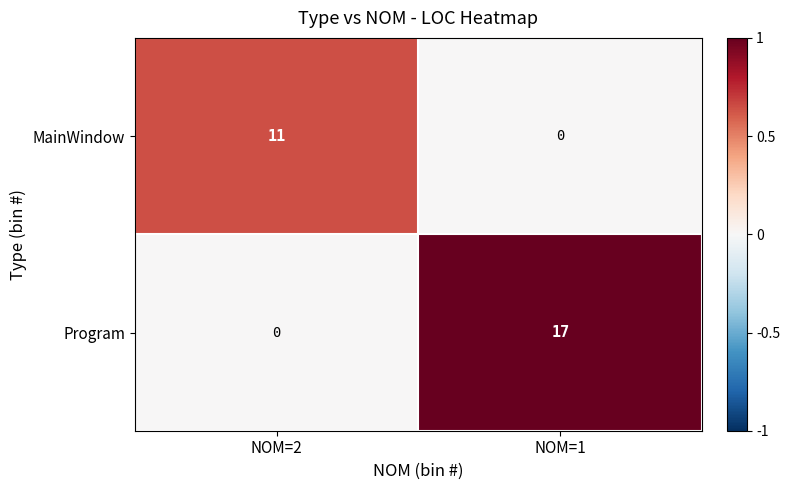

Reading left to right, what are all the values shown in this chart?

MainWindow: NOM=2=11	NOM=1=0
Program: NOM=2=0	NOM=1=17